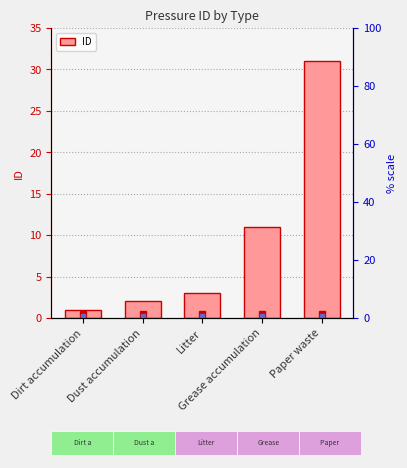

At which category does the chart reach its minimum across all series?

Dirt accumulation